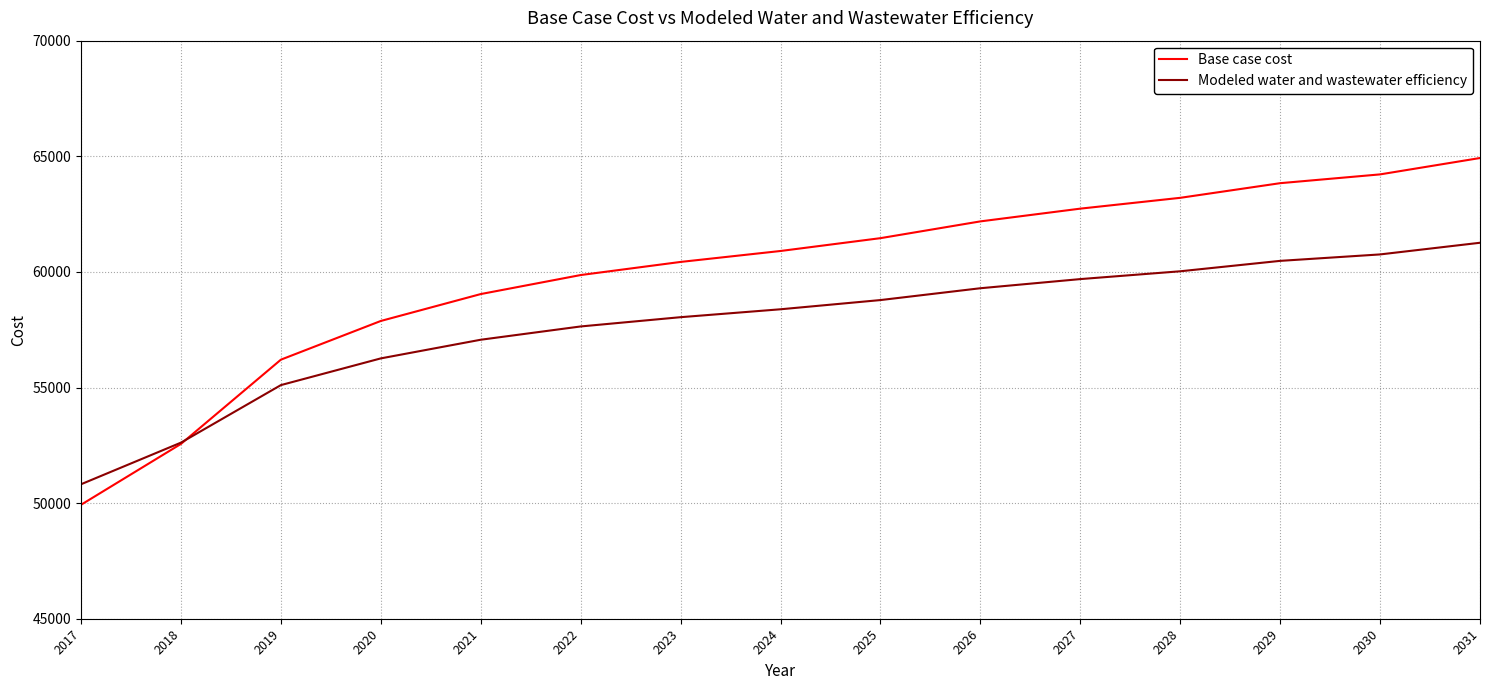

What is the difference between the highest and lowest values at 2030?

3461.1